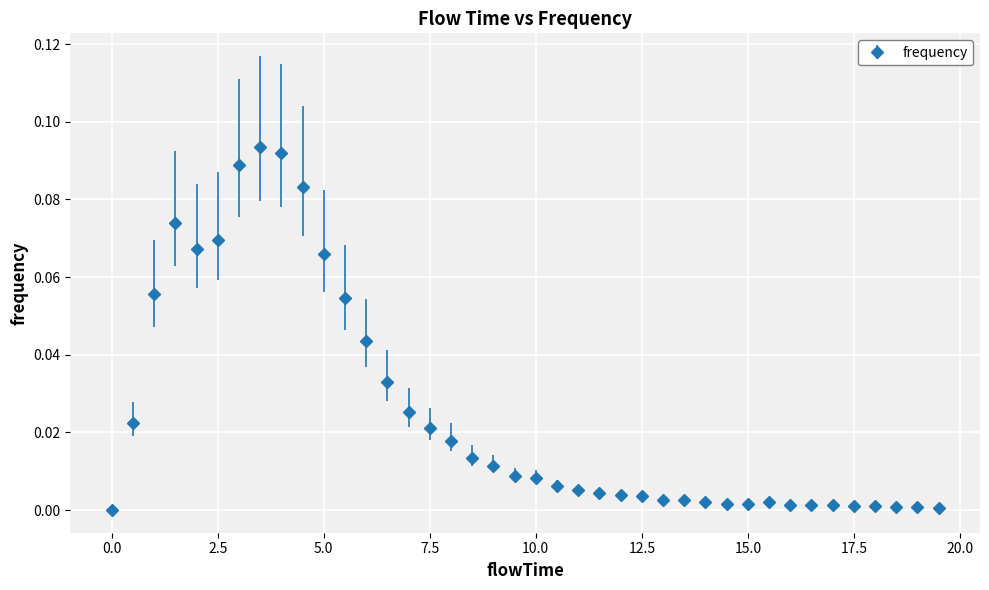

What is the sum of all values?

1.0